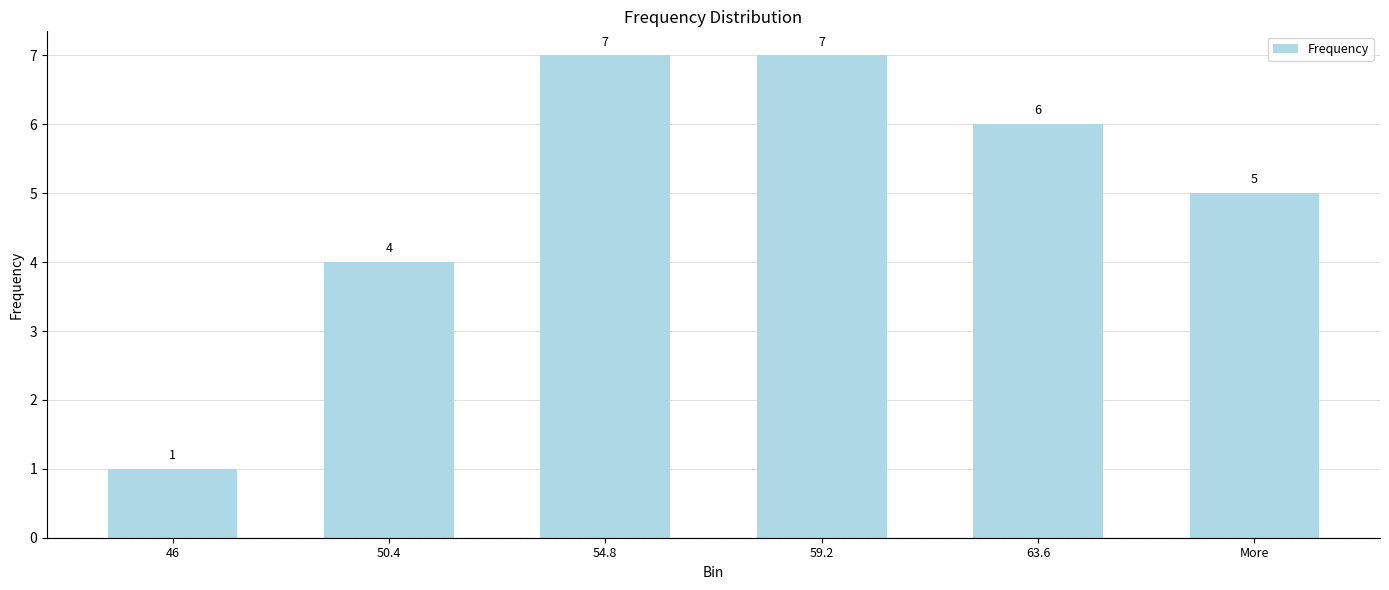

Reading left to right, transcribe all the data shown in this chart.

1	4	7	7	6	5